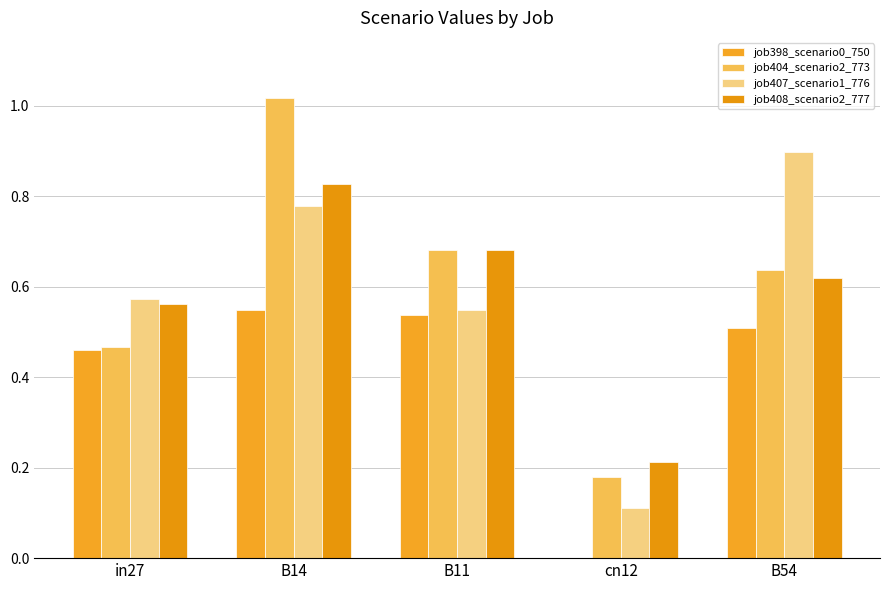

Between B11 and in27, which is larger?

B11